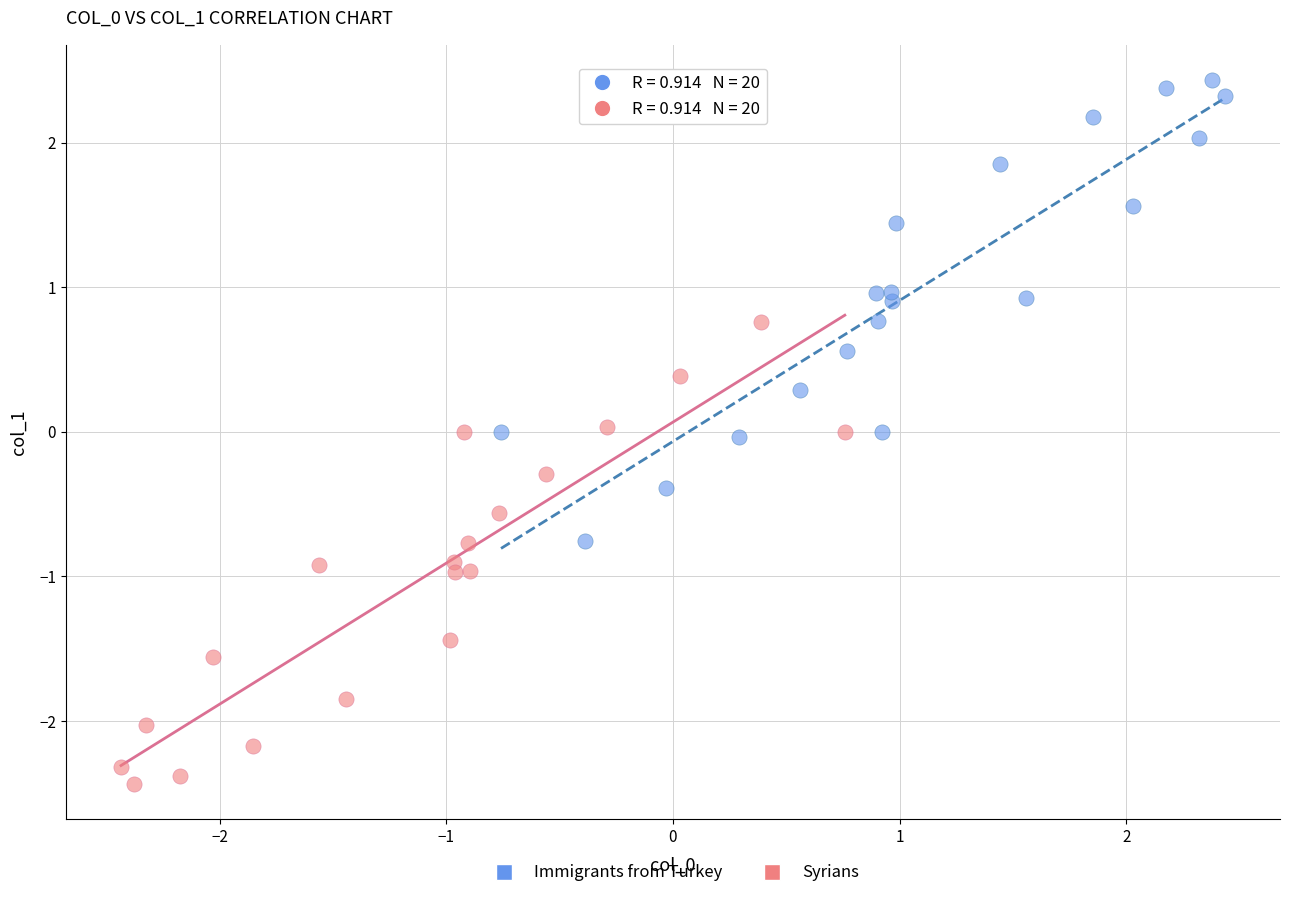

Which series reaches the maximum Y coordinate?

Immigrants from Turkey